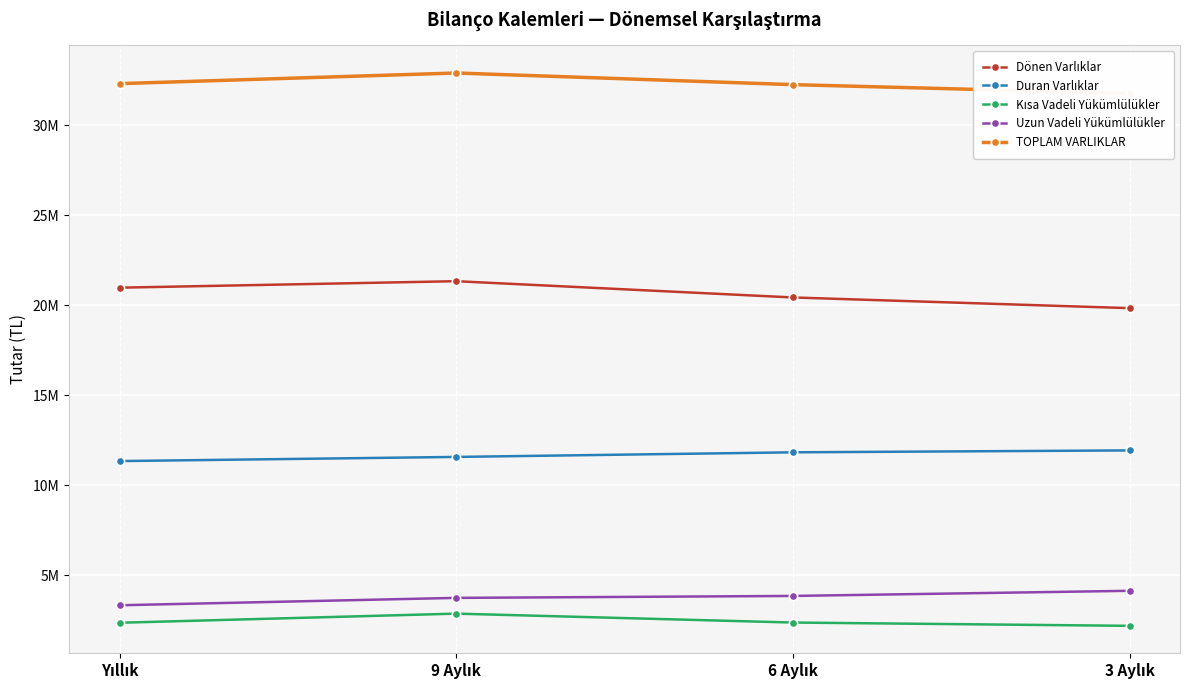

Is the value of Uzun Vadeli Yükümlülükler at 6 Aylık greater than the value of Dönen Varlıklar at 3 Aylık?

No